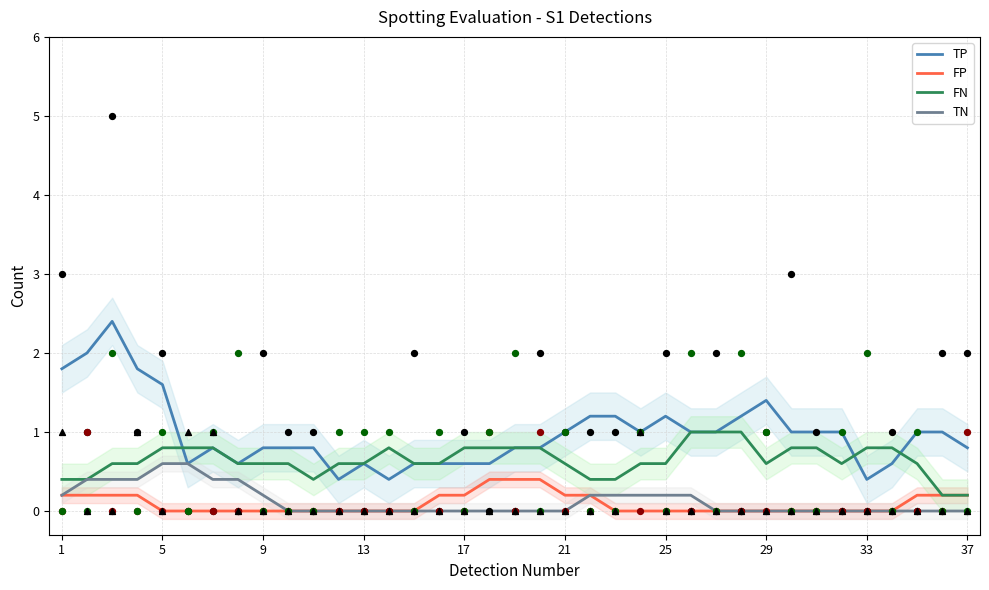

What are all the series names shown in the legend?

TP, FP, FN, TN